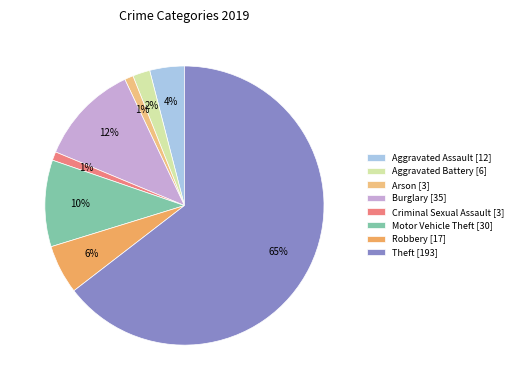

To the nearest percent, what portion does Aggravated Assault [12] represent?

4%